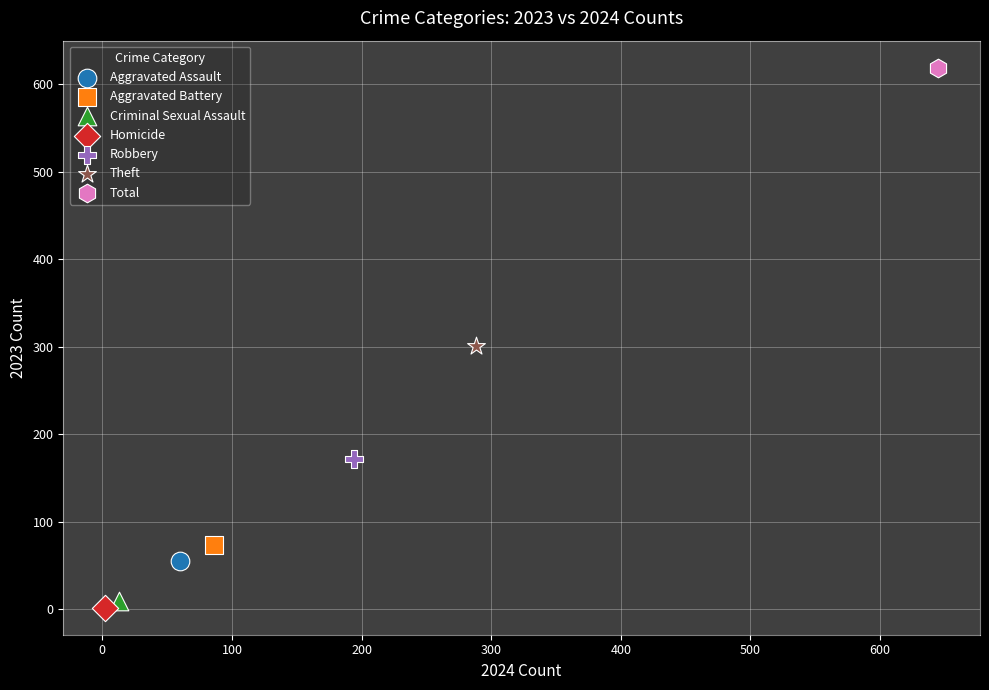

Which series reaches the maximum Y coordinate?

Total